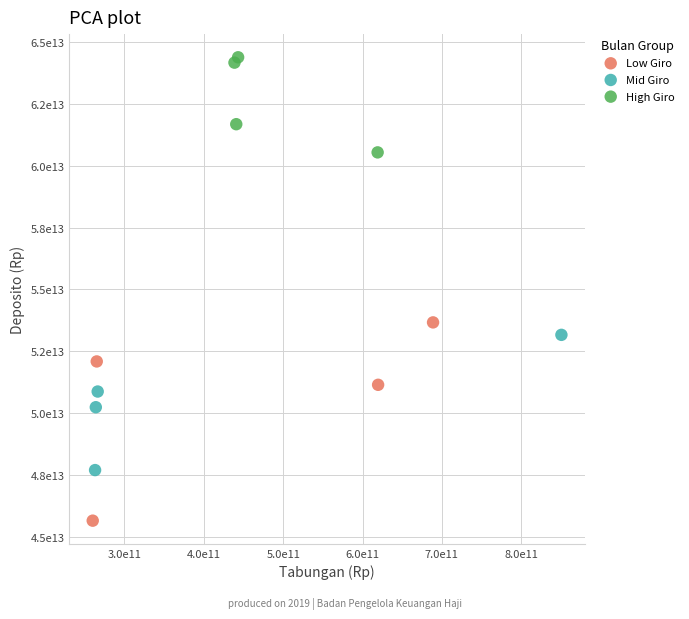

Which series contains the lowest Y value?

Low Giro